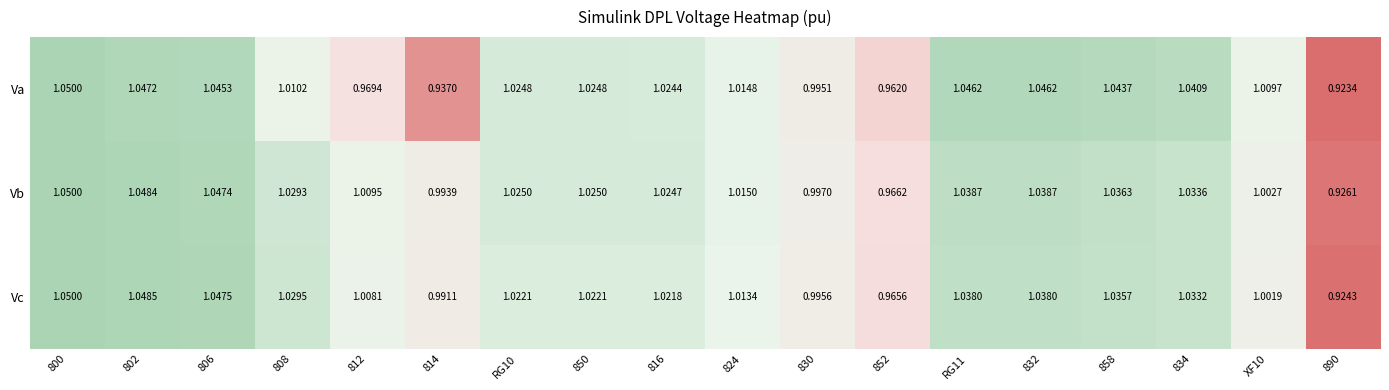

At 814, list the series in order from largest to smallest.

Vb, Vc, Va